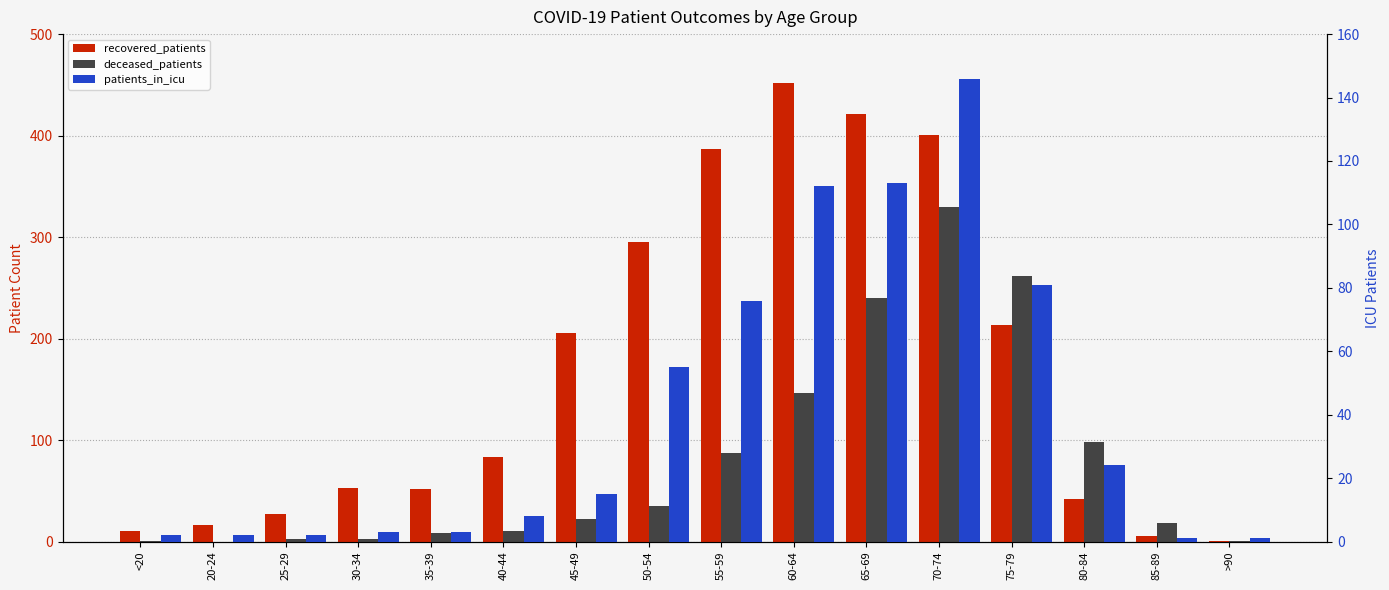

Rank the series at 20-24 from lowest to highest value.

deceased_patients, patients_in_icu, recovered_patients